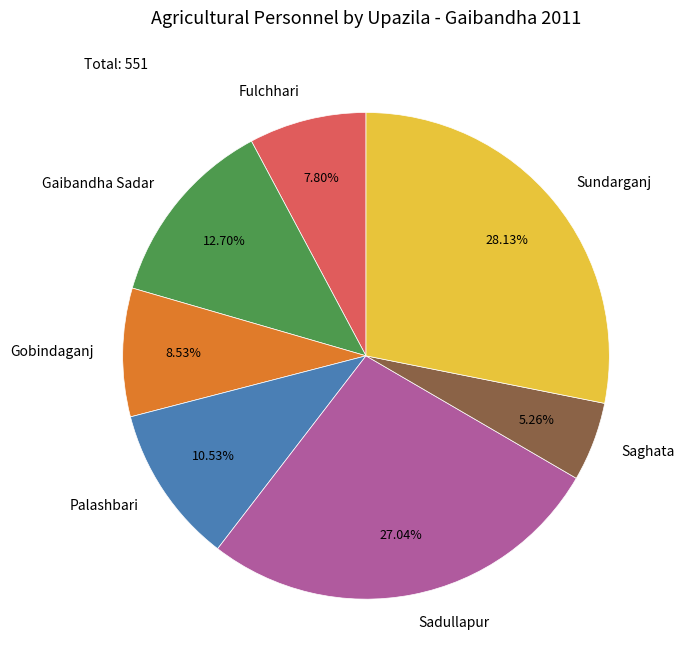

The Gobindaganj slice represents 20% of the pie. True or false?

False